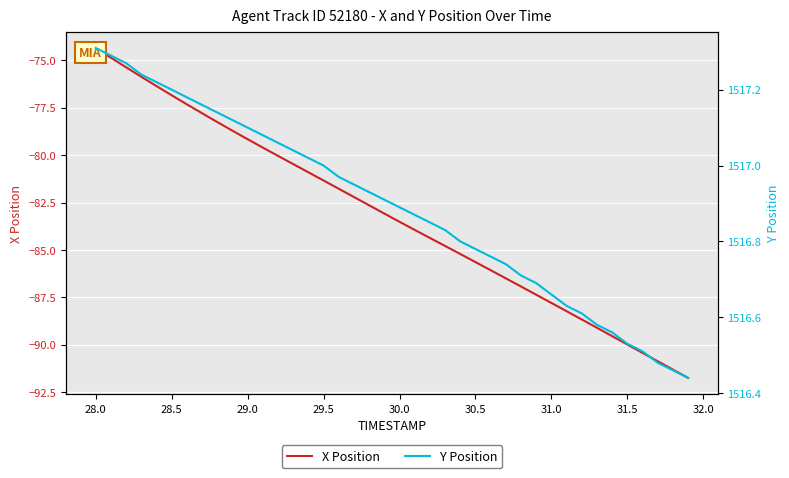

Reading right to left, extract all data points from this chart.

X Position: -91.7	-91.3	-90.9	-90.4	-90.0	-89.5	-89.1	-88.7	-88.2	-87.8	-87.4	-86.9	-86.5	-86.1	-85.6	-85.2	-84.8	-84.4	-83.9	-83.5	-83.1	-82.6	-82.2	-81.8	-81.3	-80.9	-80.5	-80.0	-79.6	-79.2	-78.7	-78.2	-77.8	-77.3	-76.8	-76.4	-75.9	-75.4	-74.9	-74.3
Y Position: 1516.4	1516.5	1516.5	1516.5	1516.5	1516.6	1516.6	1516.6	1516.6	1516.7	1516.7	1516.7	1516.7	1516.8	1516.8	1516.8	1516.8	1516.8	1516.9	1516.9	1516.9	1516.9	1517.0	1517.0	1517.0	1517.0	1517.0	1517.1	1517.1	1517.1	1517.1	1517.1	1517.2	1517.2	1517.2	1517.2	1517.2	1517.3	1517.3	1517.3